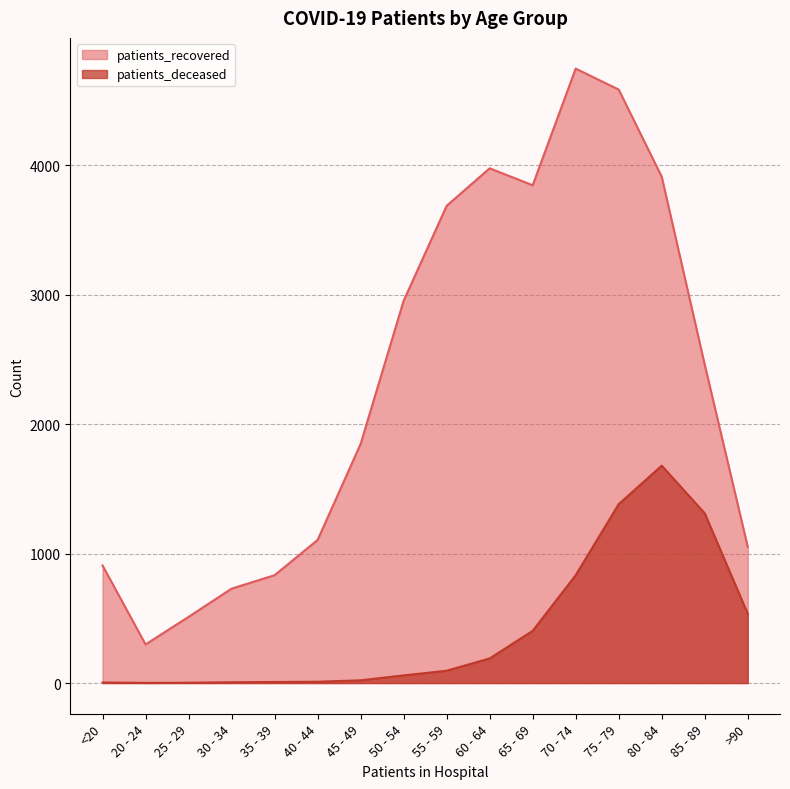

The patients_recovered series shows 3976 at 60 - 64. True or false?

True